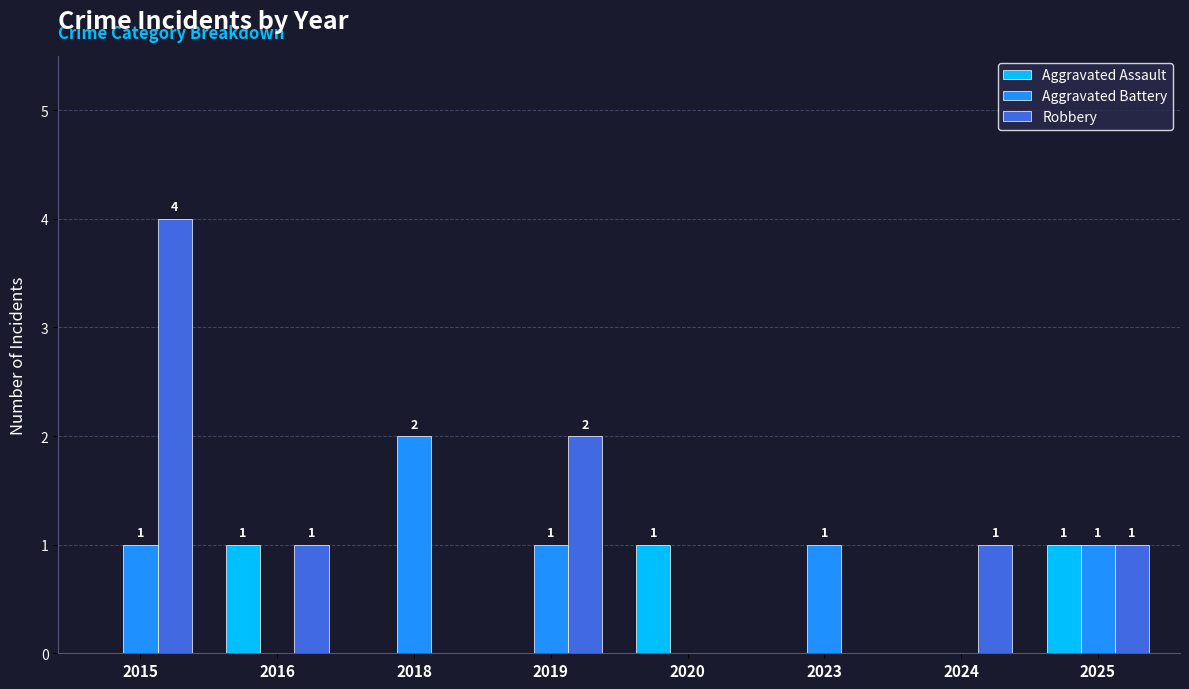

Reading left to right, extract all data points from this chart.

Aggravated Assault: 2015=0	2016=1	2018=0	2019=0	2020=1	2023=0	2024=0	2025=1
Aggravated Battery: 2015=1	2016=0	2018=2	2019=1	2020=0	2023=1	2024=0	2025=1
Robbery: 2015=4	2016=1	2018=0	2019=2	2020=0	2023=0	2024=1	2025=1